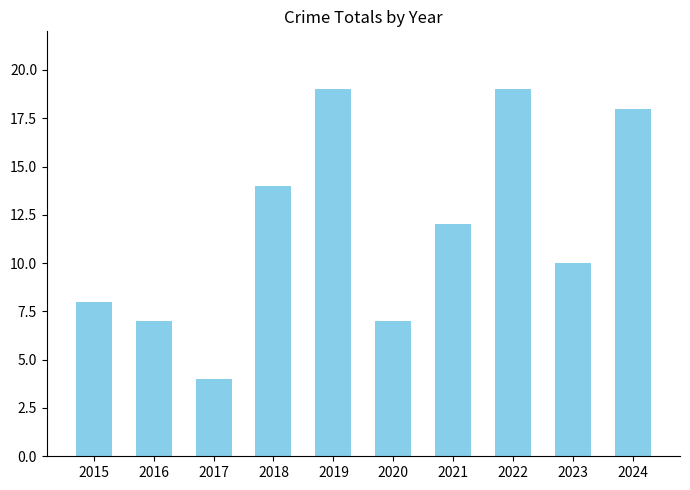

What is the sum of all values?

118